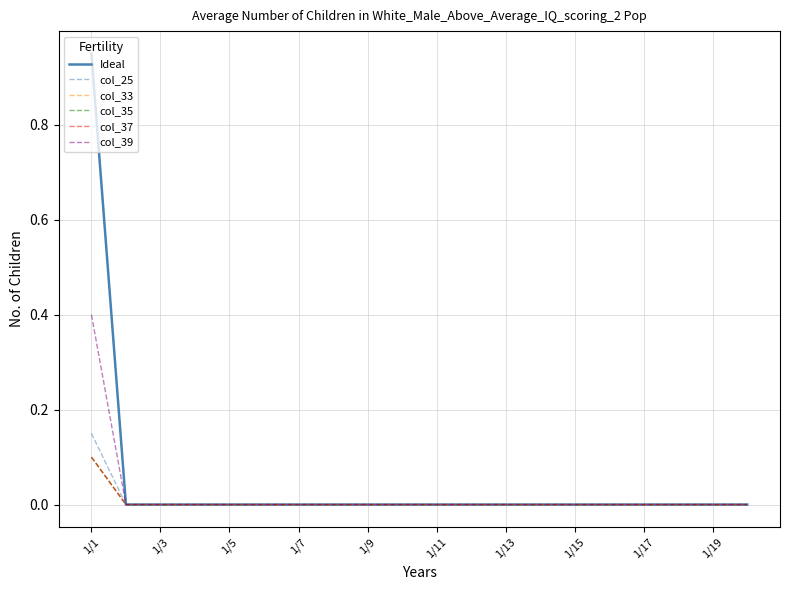

How many col_33 values are between 0 and 1?

20